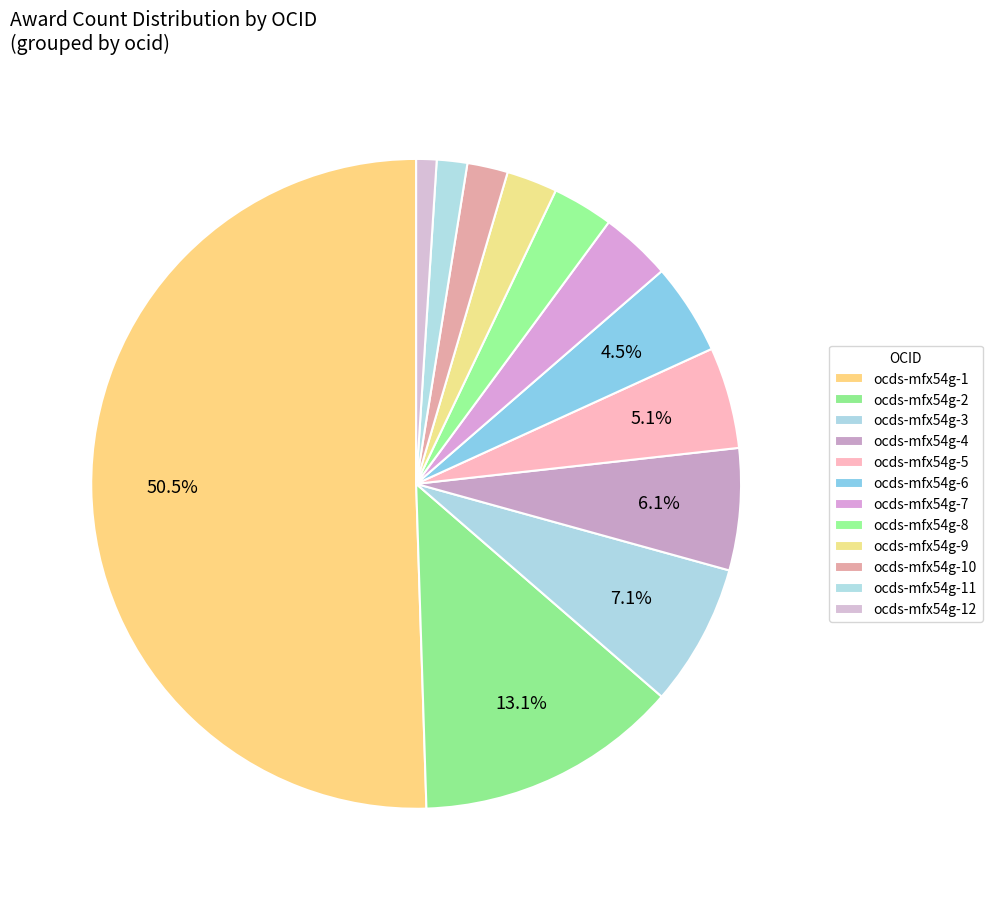

To the nearest percent, what is the combined percentage of ocds-mfx54g-9 and ocds-mfx54g-2?

16%